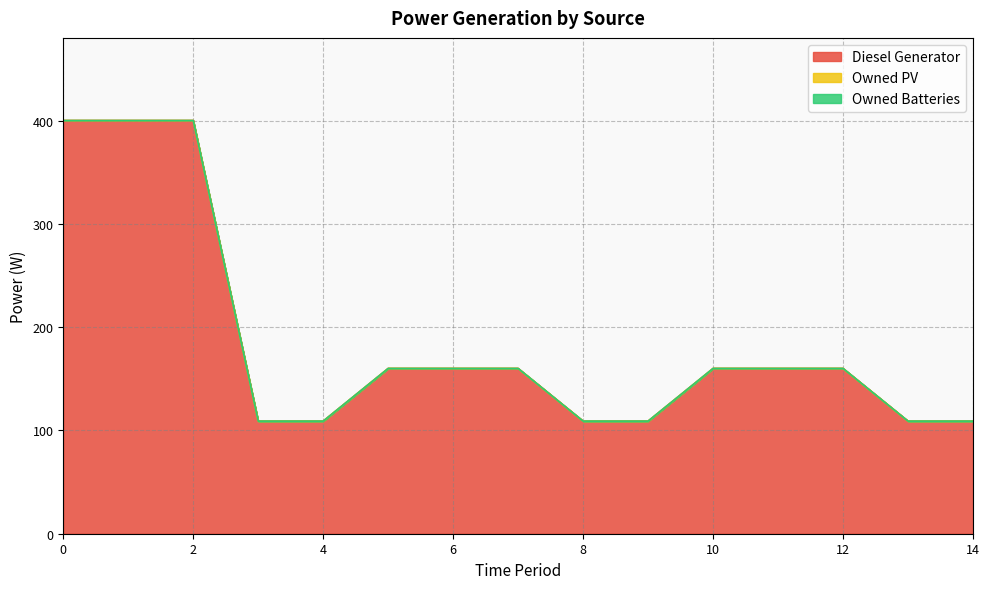

True or false: Owned PV and Diesel Generator intersect in this chart.

False